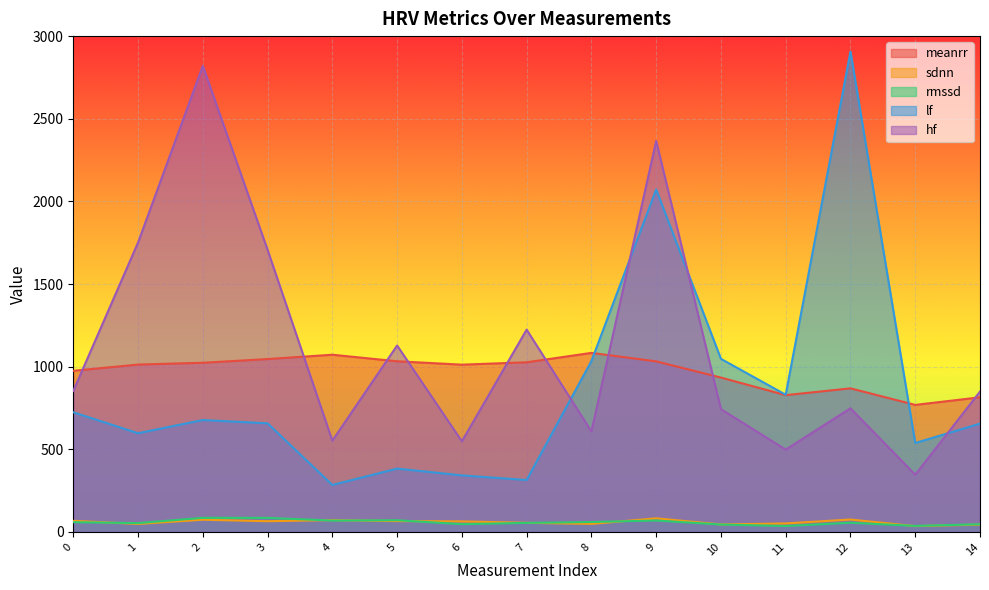

Which category has the lowest value across all series?

13